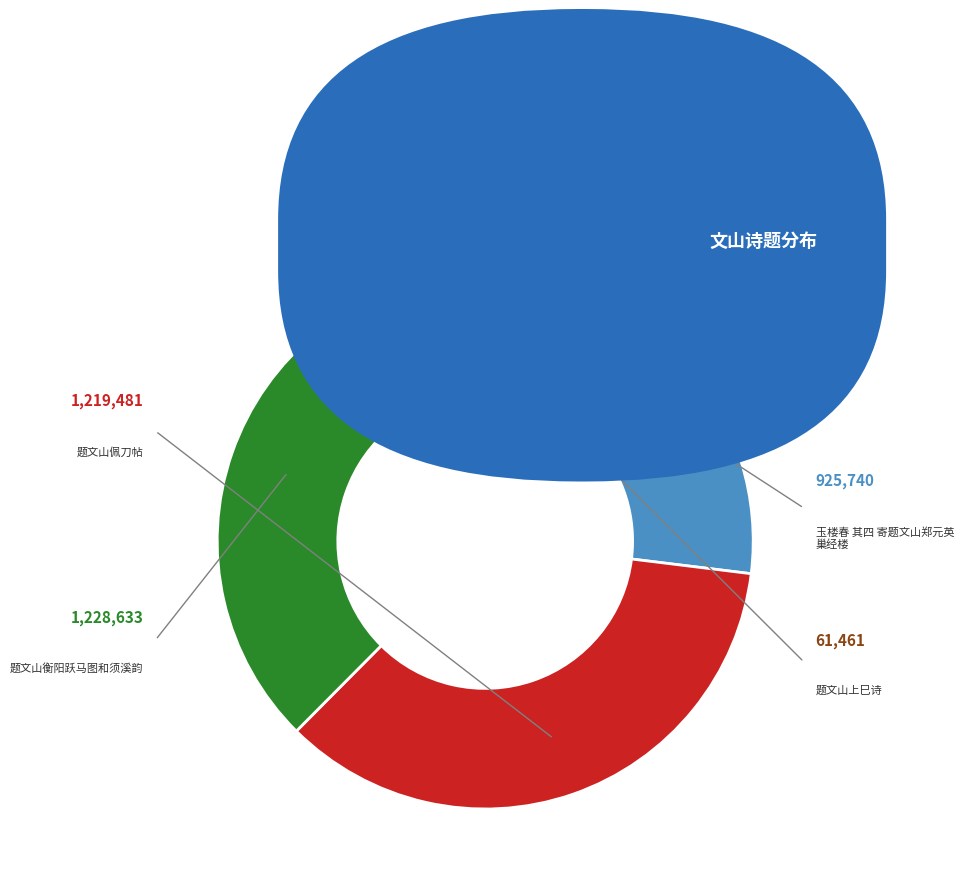

Count the number of slices in the pie.

4